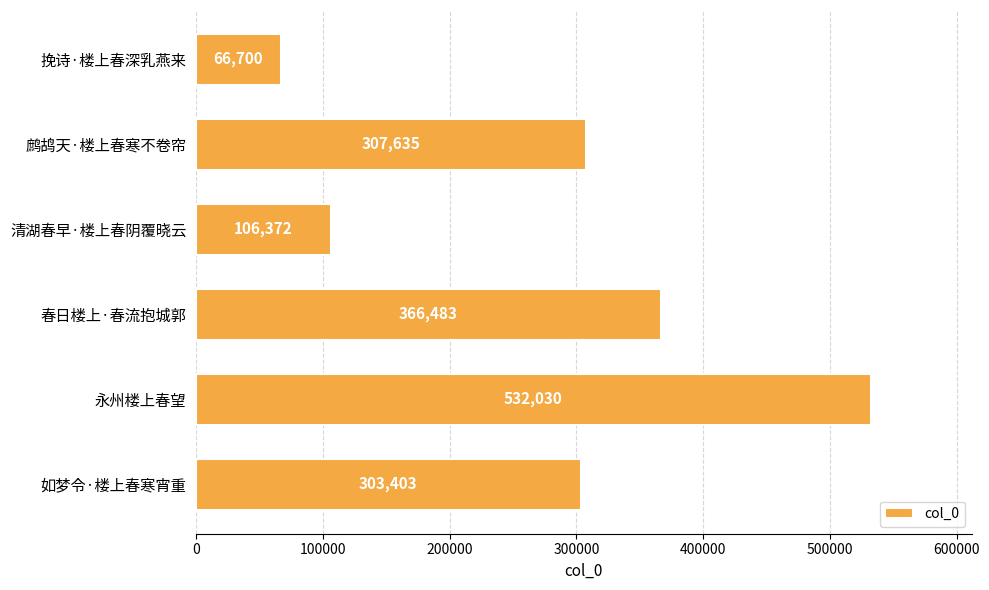

What is the difference between the maximum and minimum values?

465330